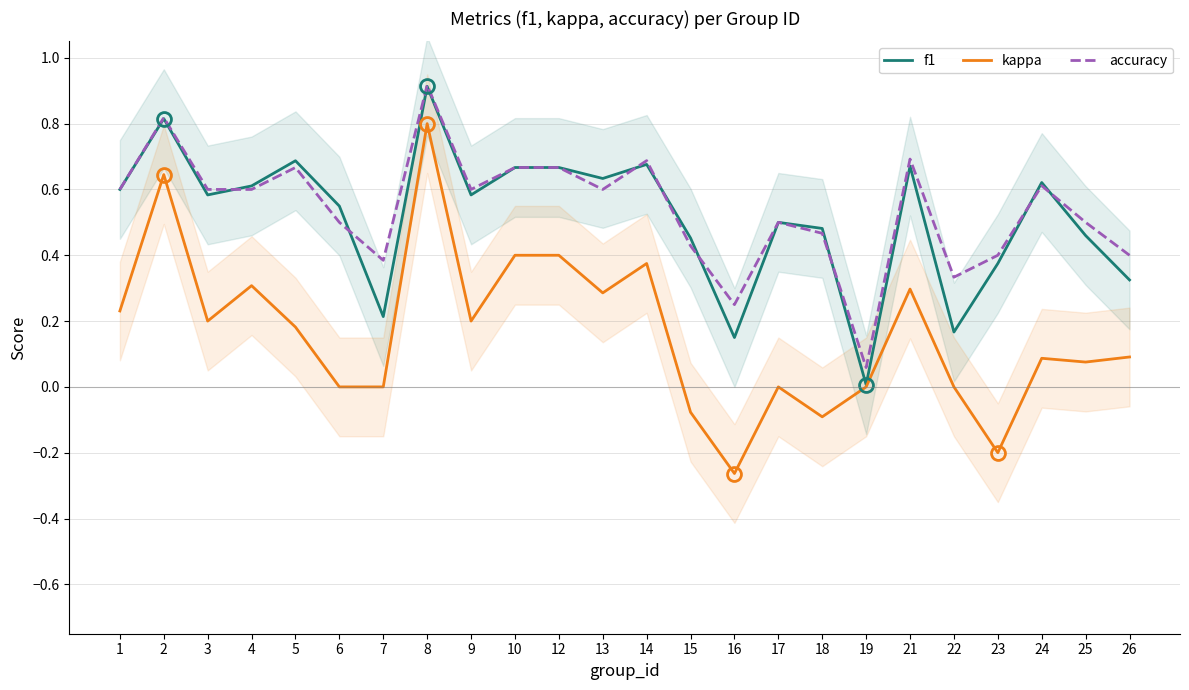

True or false: kappa and f1 cross at least once.

False